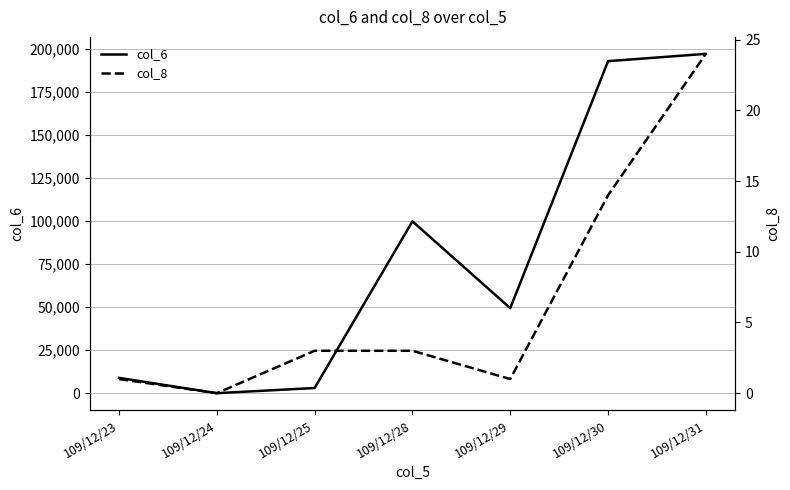

Rank the categories by col_8 value from highest to lowest.

109/12/31, 109/12/30, 109/12/25, 109/12/28, 109/12/23, 109/12/29, 109/12/24